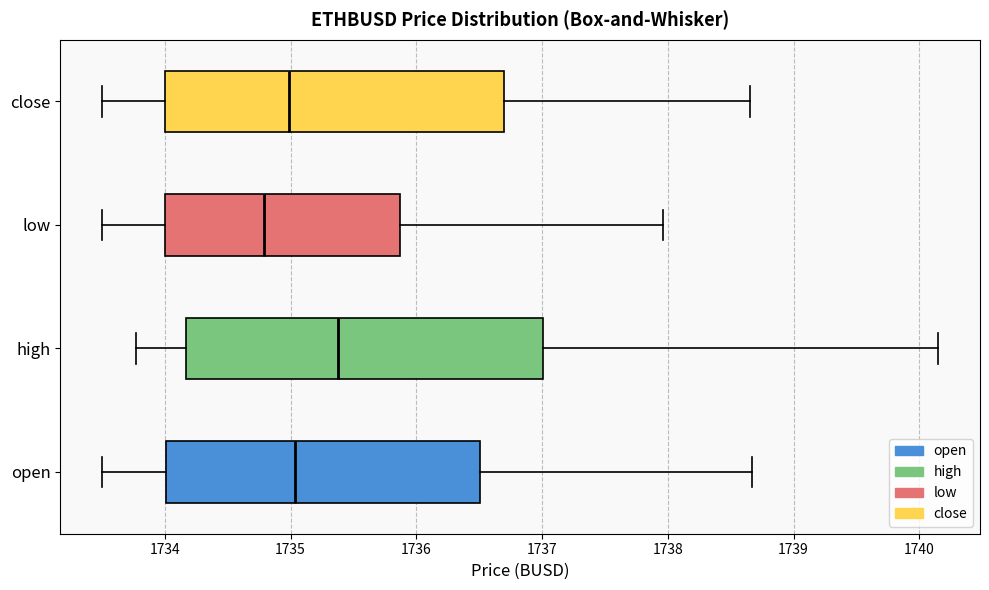

Which box's median line is the furthest to the right?

high